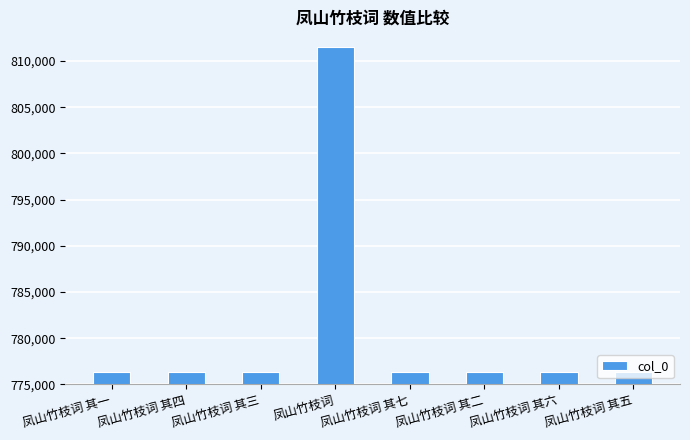

Is it true that the value at 凤山竹枝词 其三 is 189244?

False